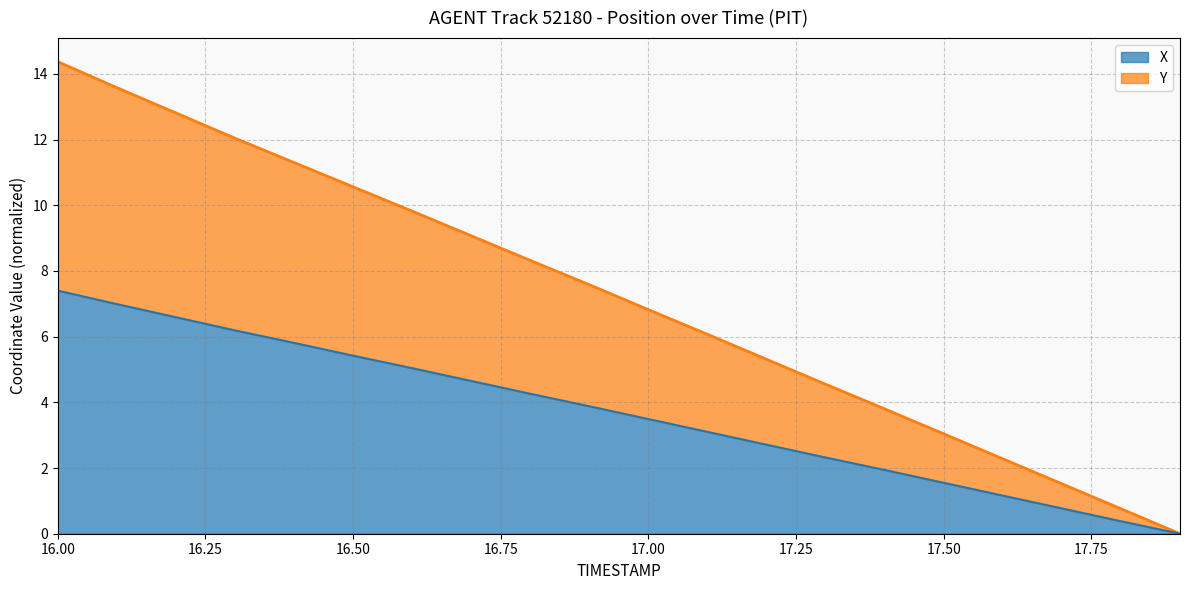

Which category has the highest value in the X series?

16.00